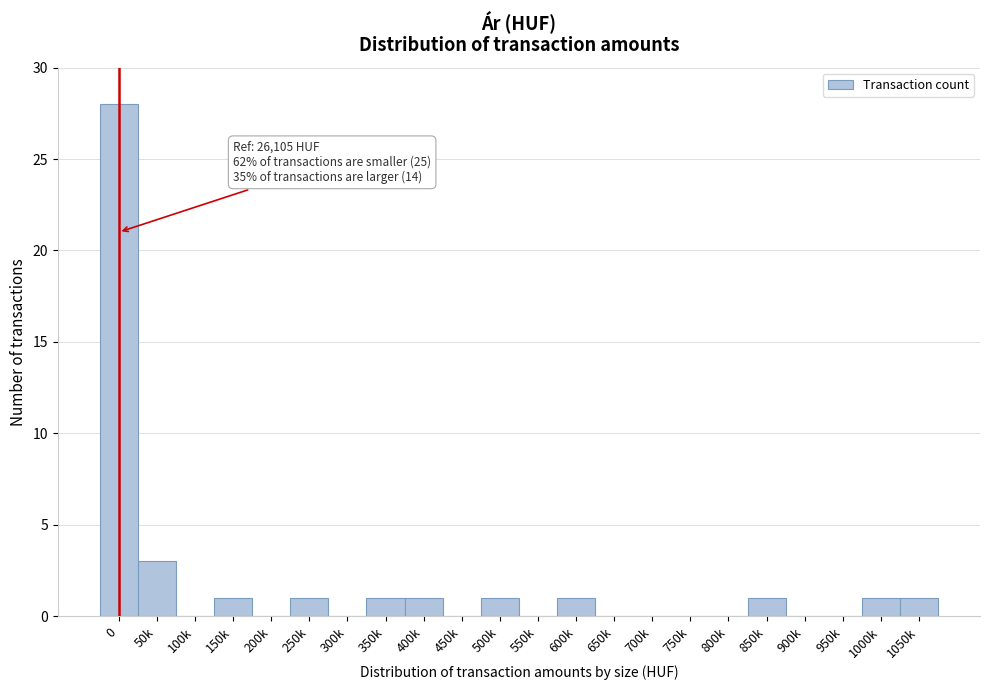

Reading left to right, transcribe all the data shown in this chart.

0=28	50k=3	100k=0	150k=1	200k=0	250k=1	300k=0	350k=1	400k=1	450k=0	500k=1	550k=0	600k=1	650k=0	700k=0	750k=0	800k=0	850k=1	900k=0	950k=0	1000k=1	1050k=1